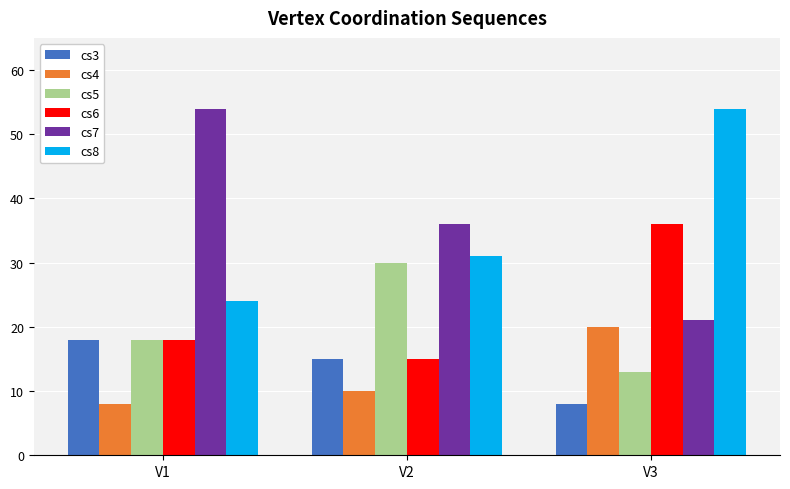

What value does the cs6 series have at V1?

18